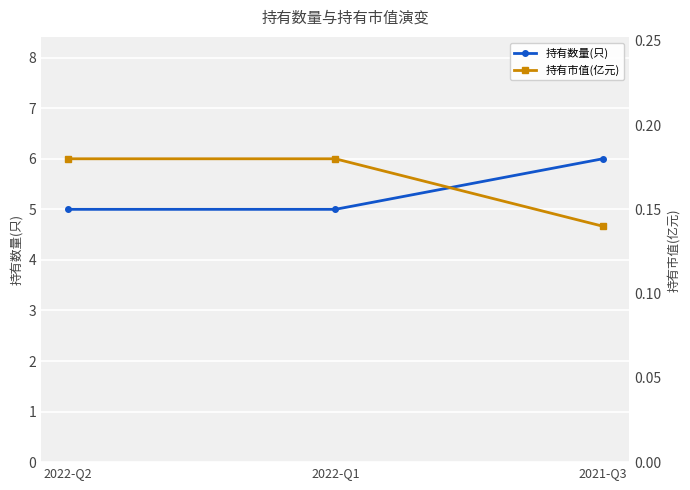

Rank the series by their average value, from lowest to highest.

持有市值(亿元), 持有数量(只)